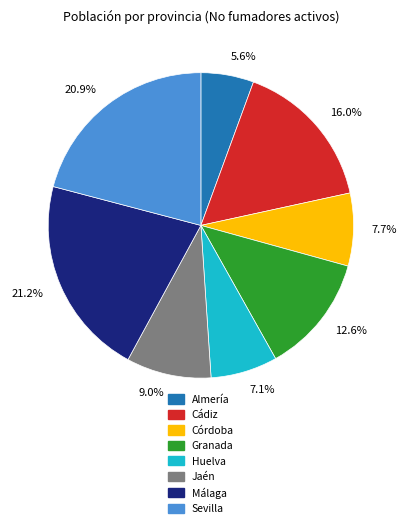

How many slices are in this pie chart?

8